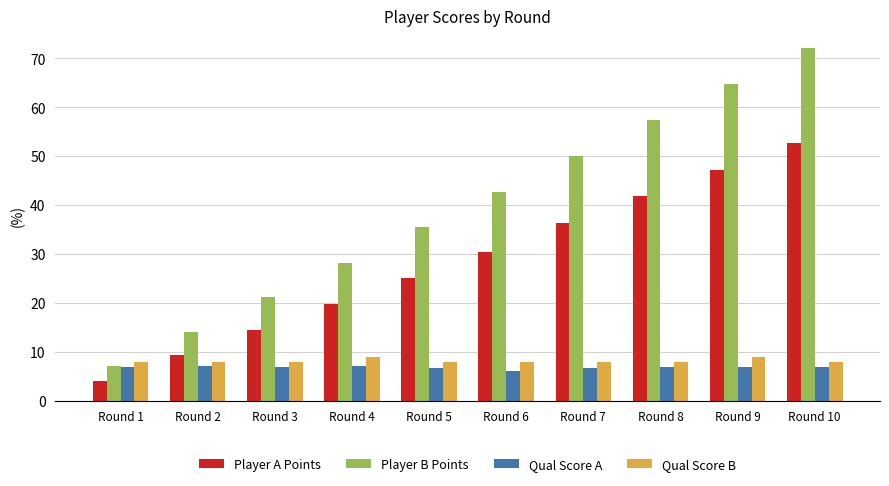

The Player A Points series shows 41.8 at Round 8. True or false?

True